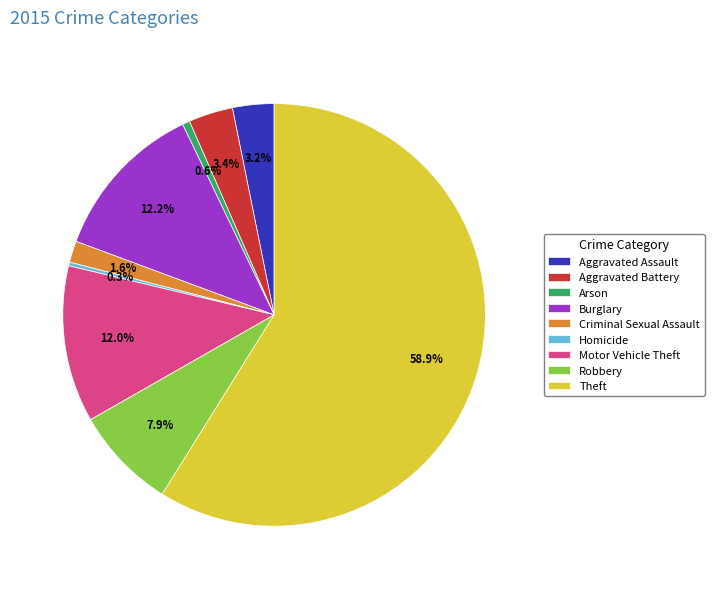

How many slices are in this pie chart?

9